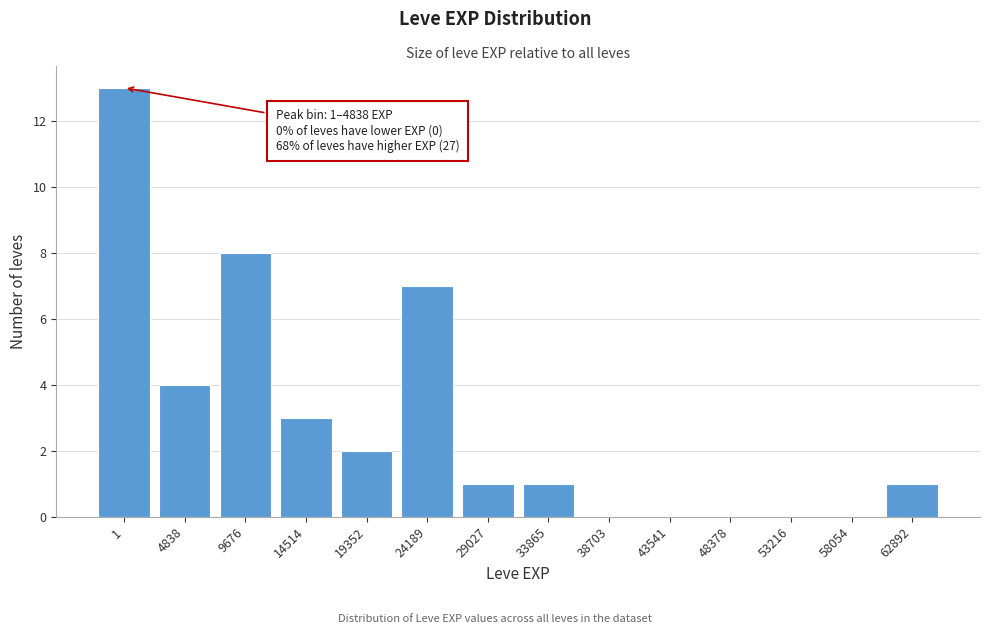

What is the change in value from 24189 to 53216?

-7